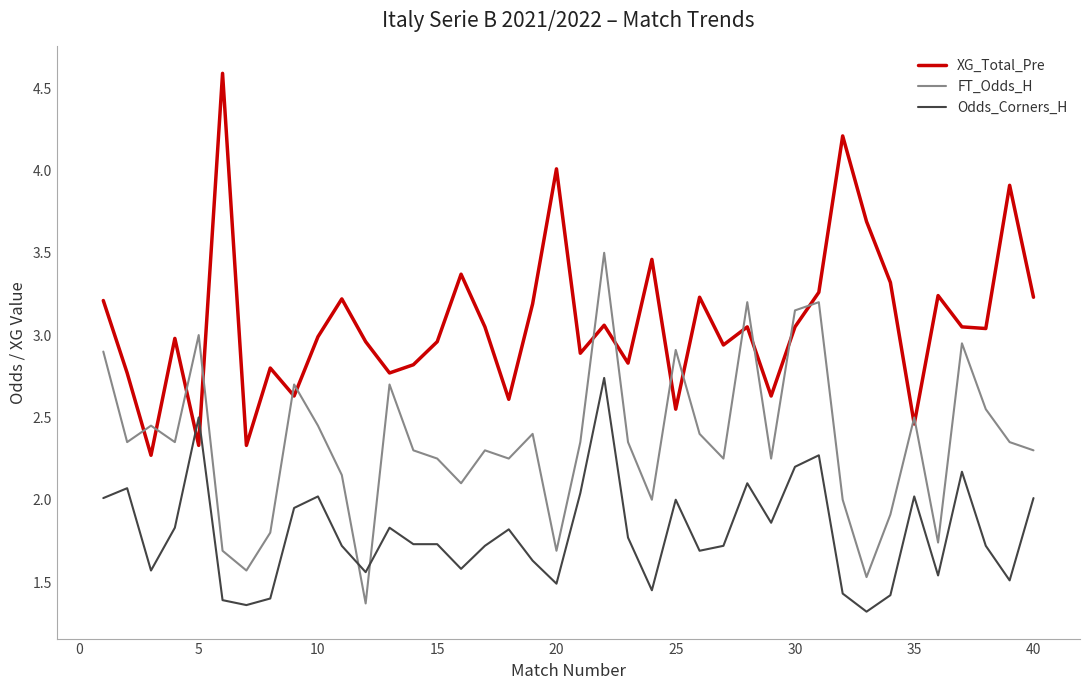

Which series has the largest total across all categories?

XG_Total_Pre